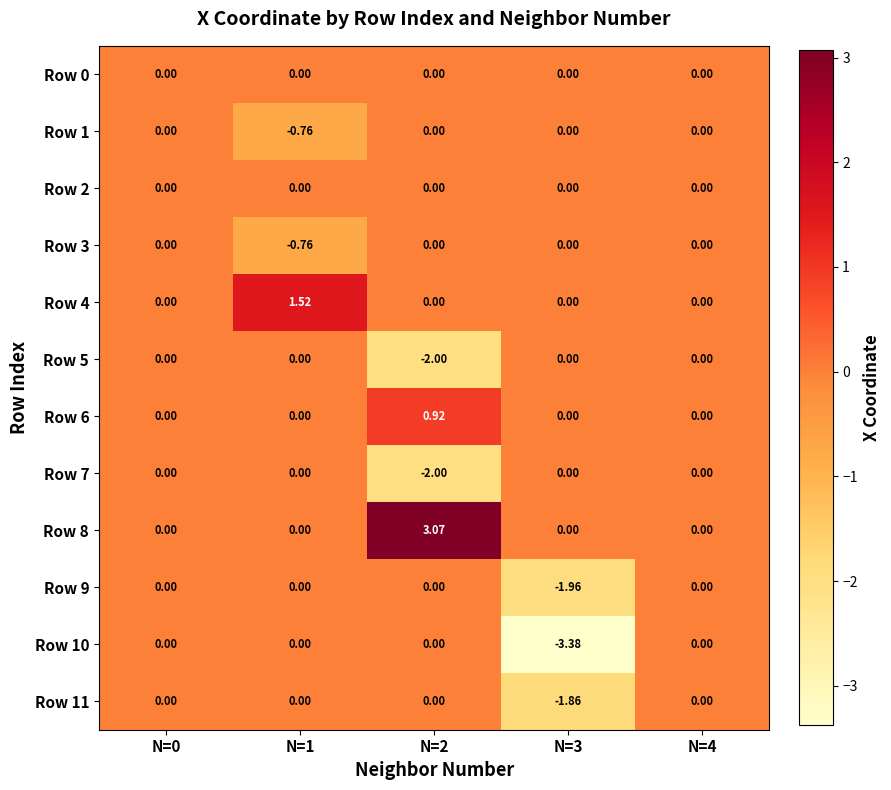

Which has a higher value, N=2 or N=1?

N=2